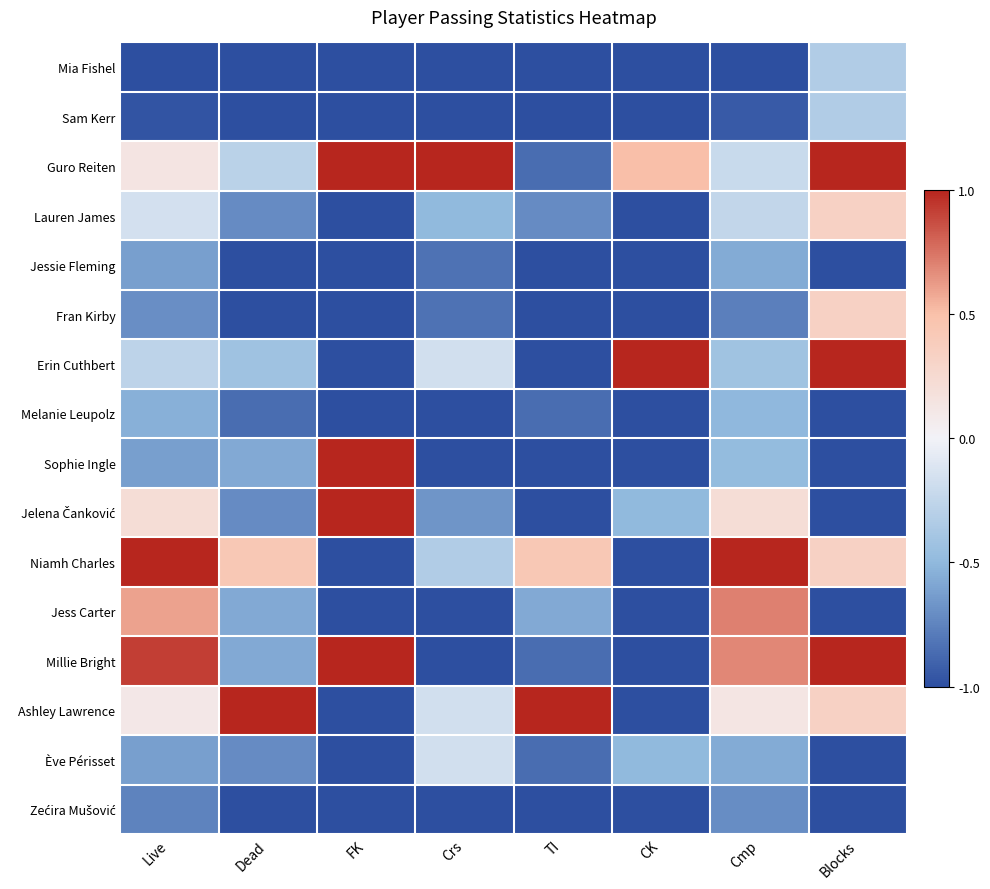

Which series has the largest range (max minus min)?

Erin Cuthbert